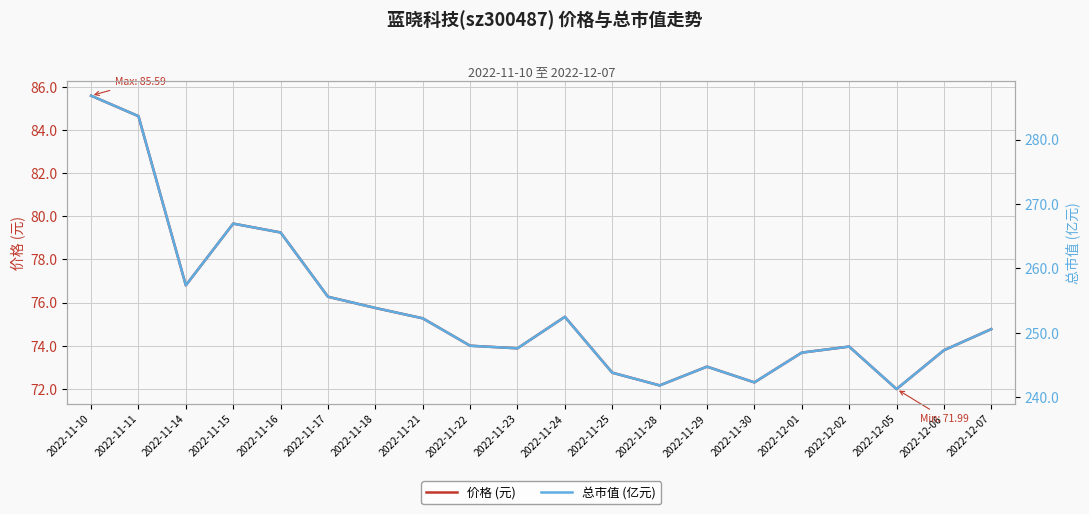

What is the label of the 4th point from the left?

2022-11-15